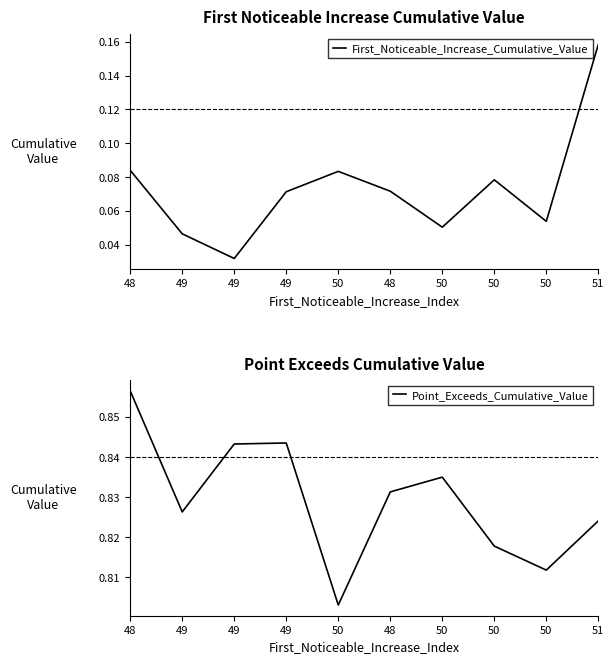

At how many categories does at least one series exceed 0?

10